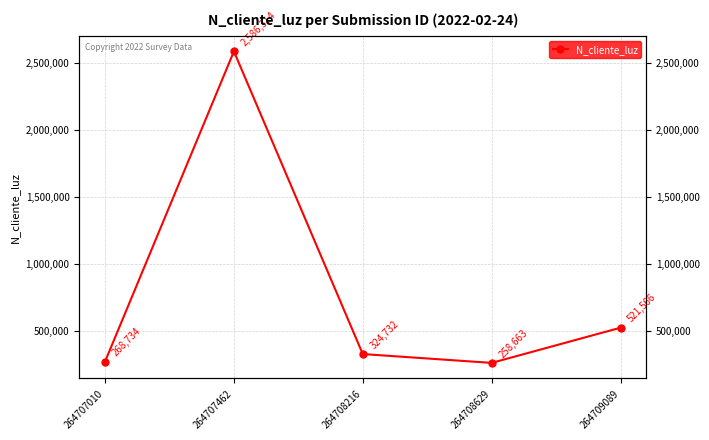

How many values are below 324732?

2